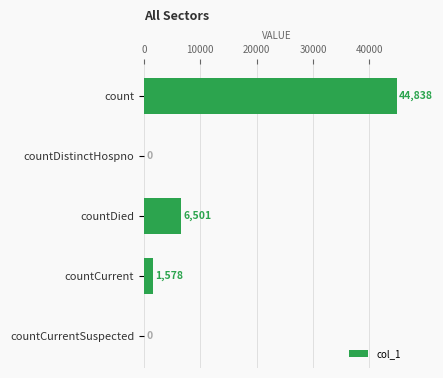

At which label is the value closest to 22419?

countDied